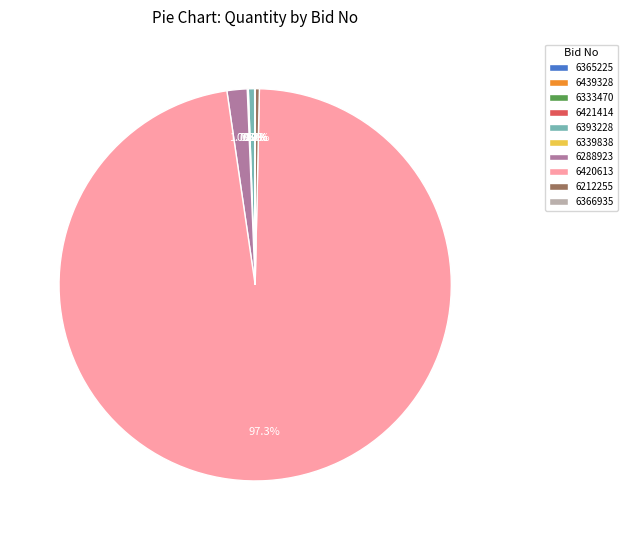

Does 6420613 account for over 50% of the chart?

Yes